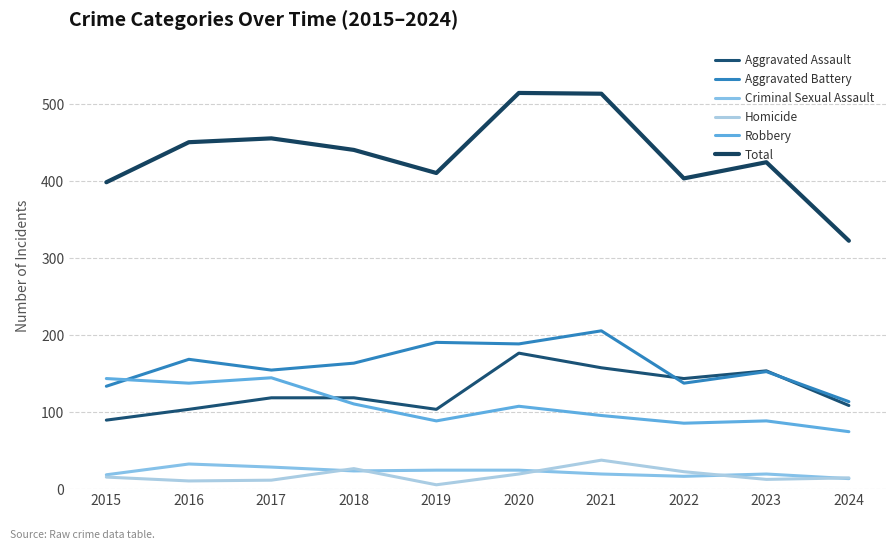

What is the value of the Aggravated Assault point at the 3rd from the left?

118